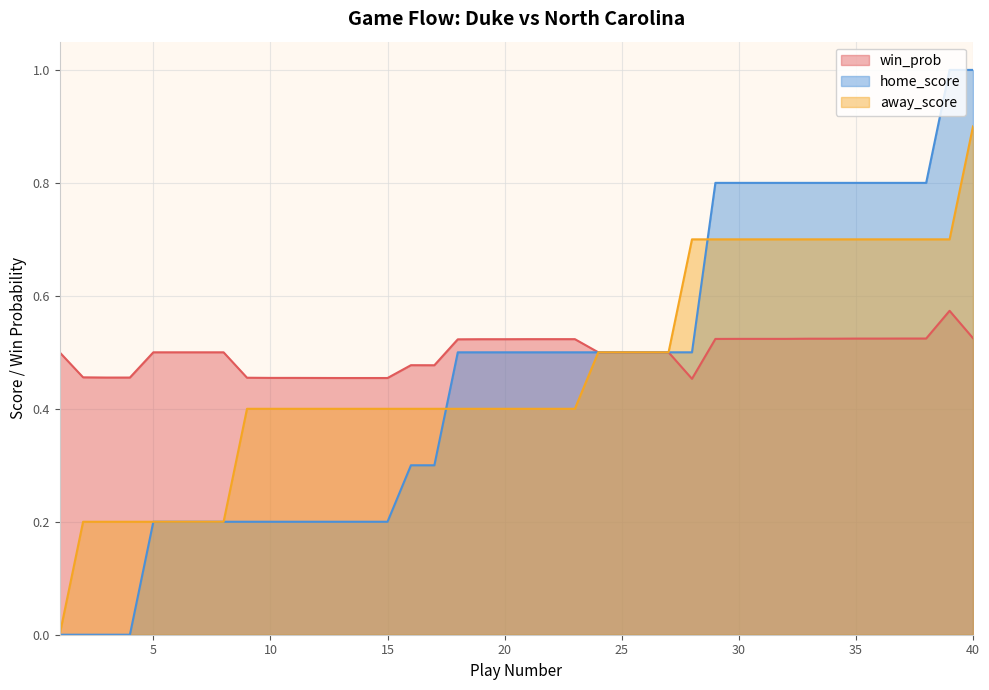

True or false: home_score has a value of 0.3 at 16.

True